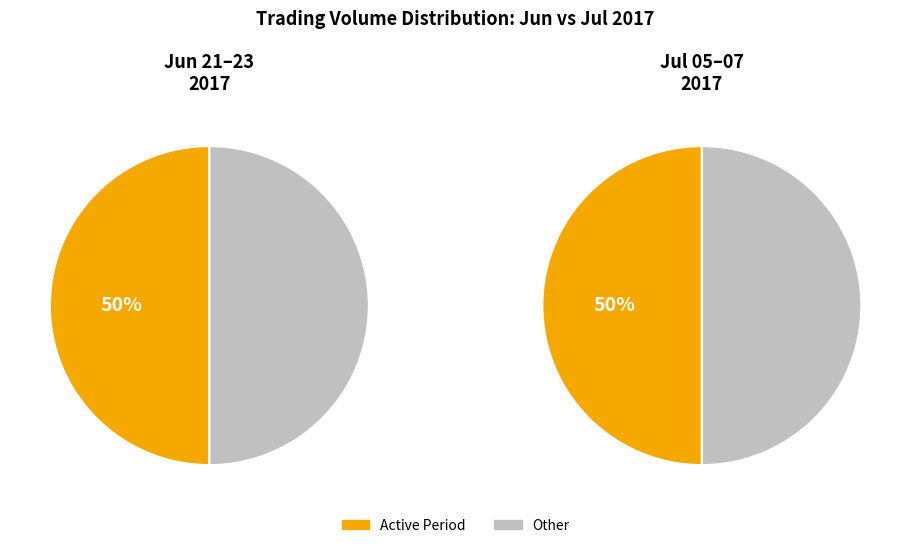

True or false: 2017-06-22 accounts for 18% of the total.

False